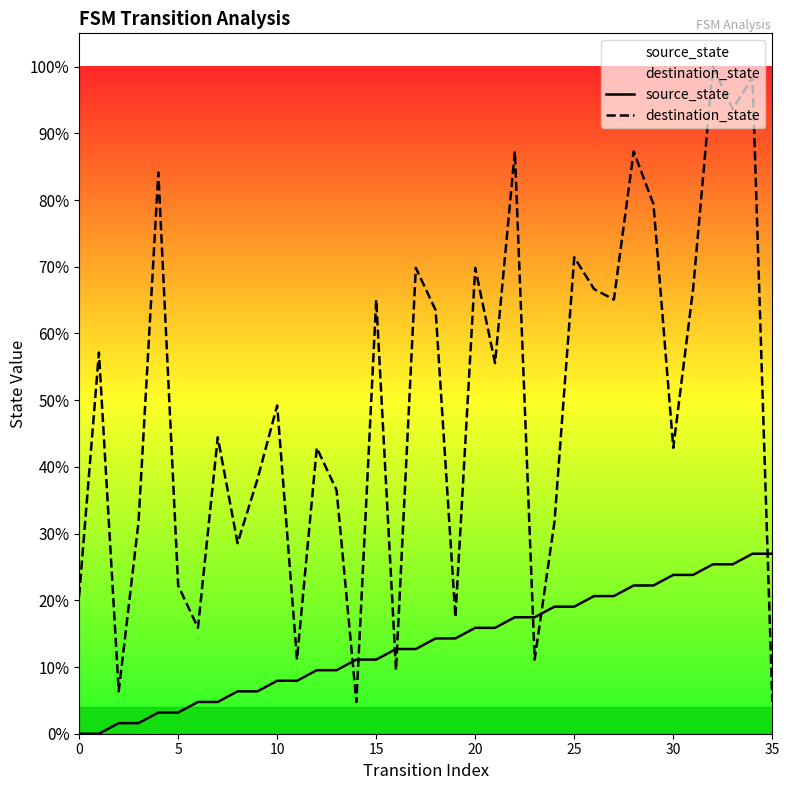

What is the difference between the maximum and minimum values in the source_state series?

27.0